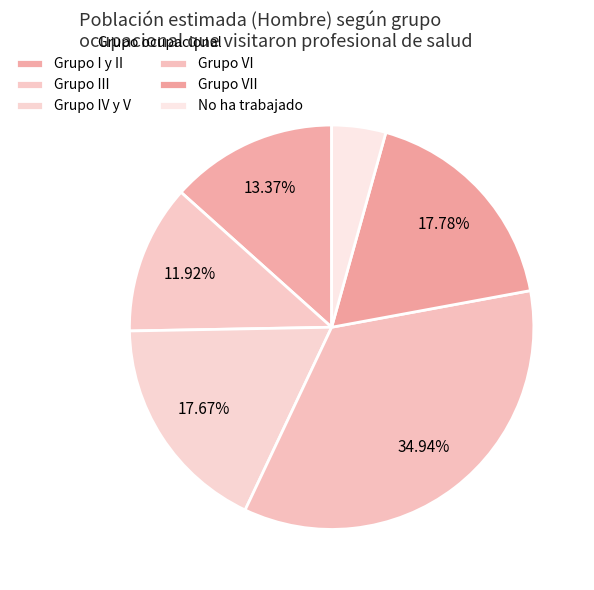

Is Grupo I y II the majority of the pie?

No